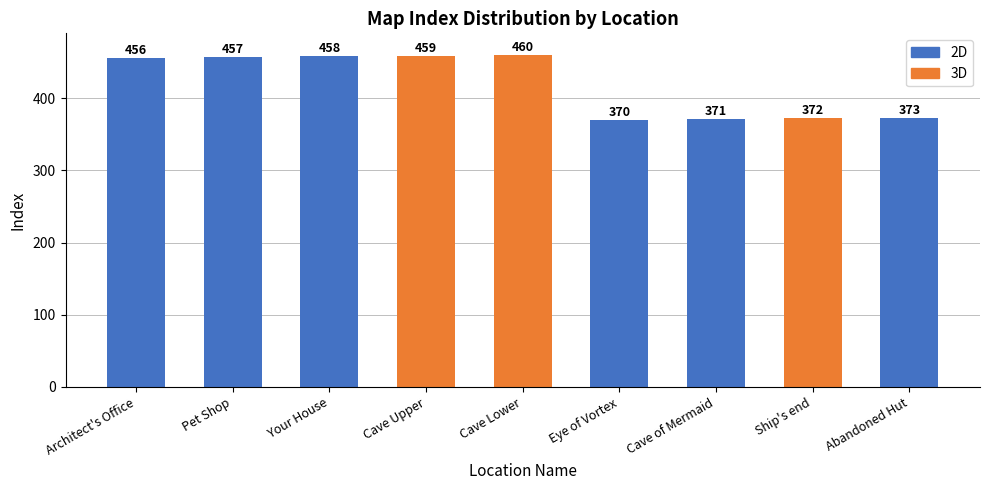

What is the minimum value shown in the chart?

370